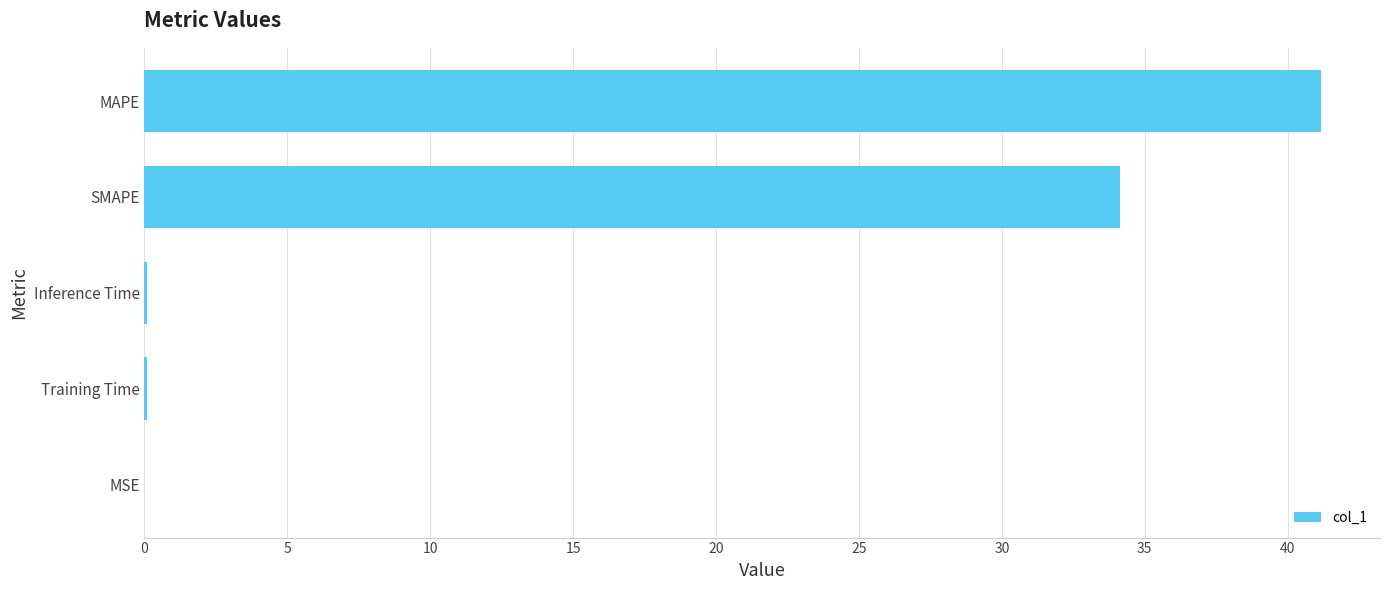

Are the bars grouped side by side (vs. stacked)?

No